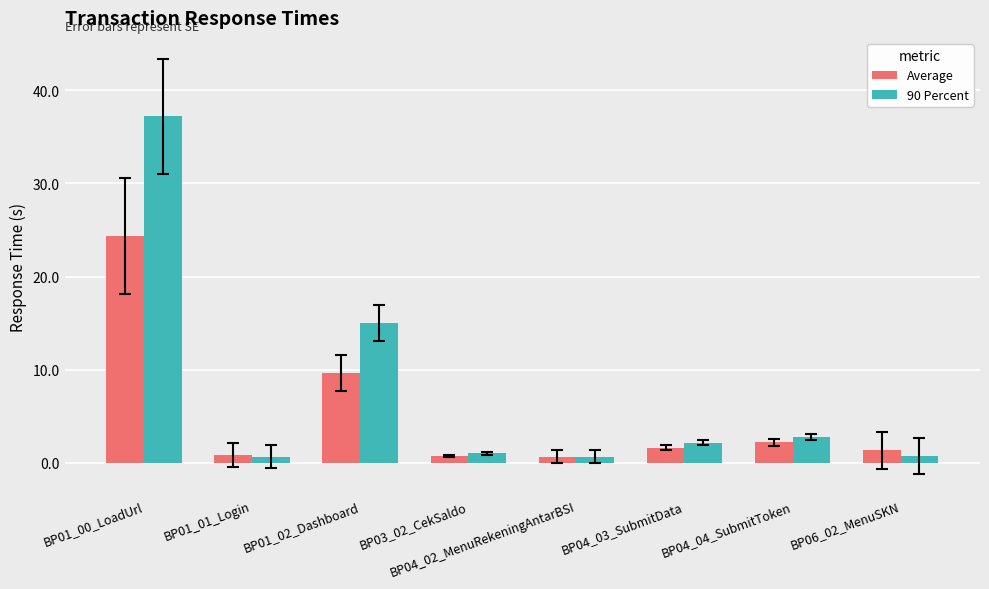

Rank the series by their maximum value, from highest to lowest.

90 Percent, Average